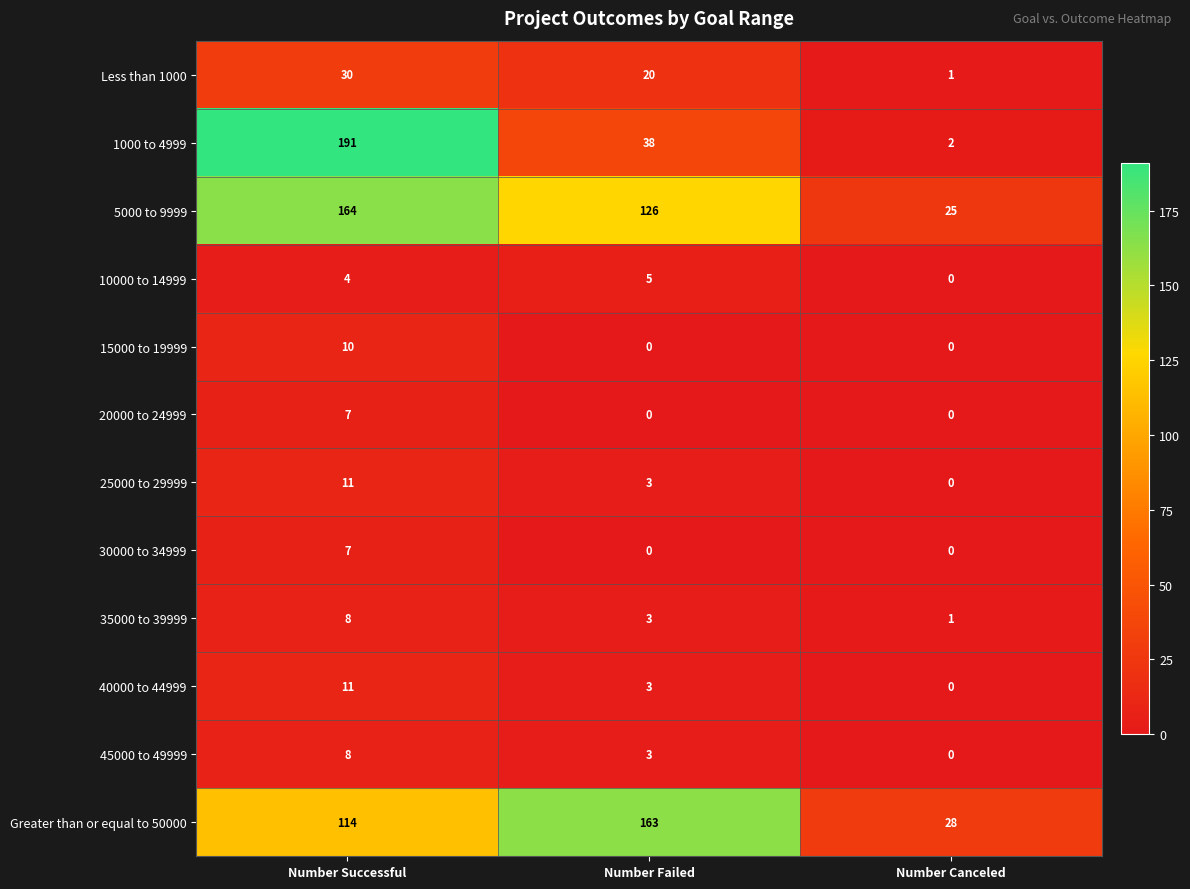

The value of 10000 to 14999 at Number Successful is 4. True or false?

True